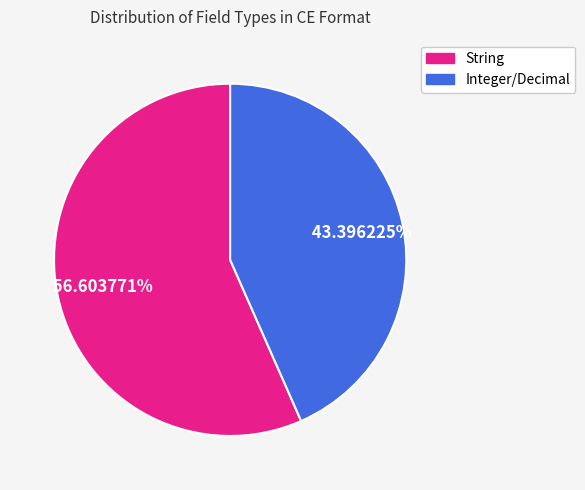

How many segments does this pie chart have?

2